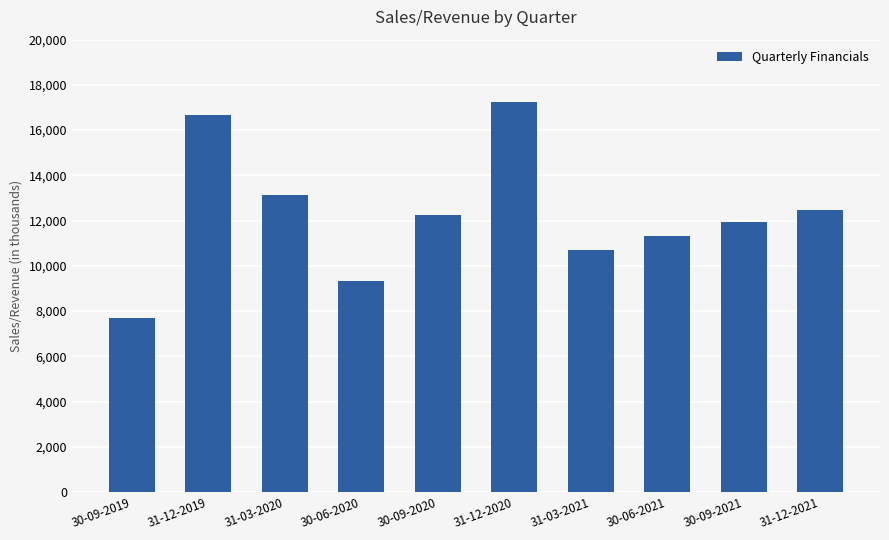

At which category does the chart reach its minimum across all series?

30-09-2019